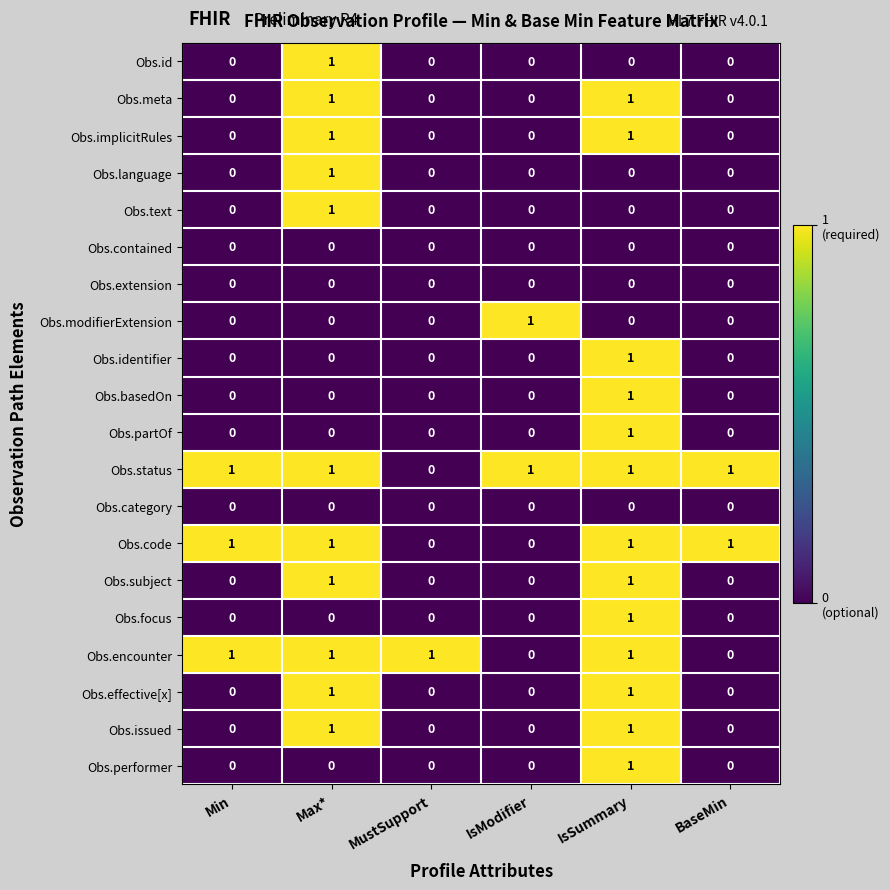

What is the total value across all series at IsSummary?

13